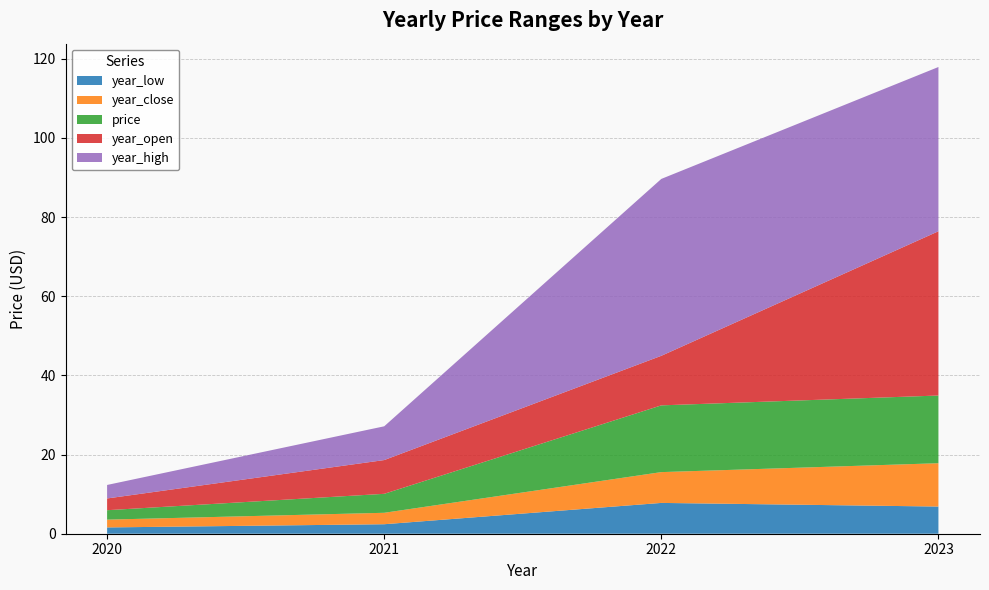

Reading left to right, list all the values displayed in this chart.

year_low: 2020=1.6	2021=2.4	2022=7.8	2023=6.9
year_close: 2020=2.0	2021=2.9	2022=7.8	2023=10.9
price: 2020=2.4	2021=4.8	2022=16.9	2023=17.1
year_open: 2020=3.0	2021=8.5	2022=12.5	2023=41.5
year_high: 2020=3.4	2021=8.5	2022=44.7	2023=41.5